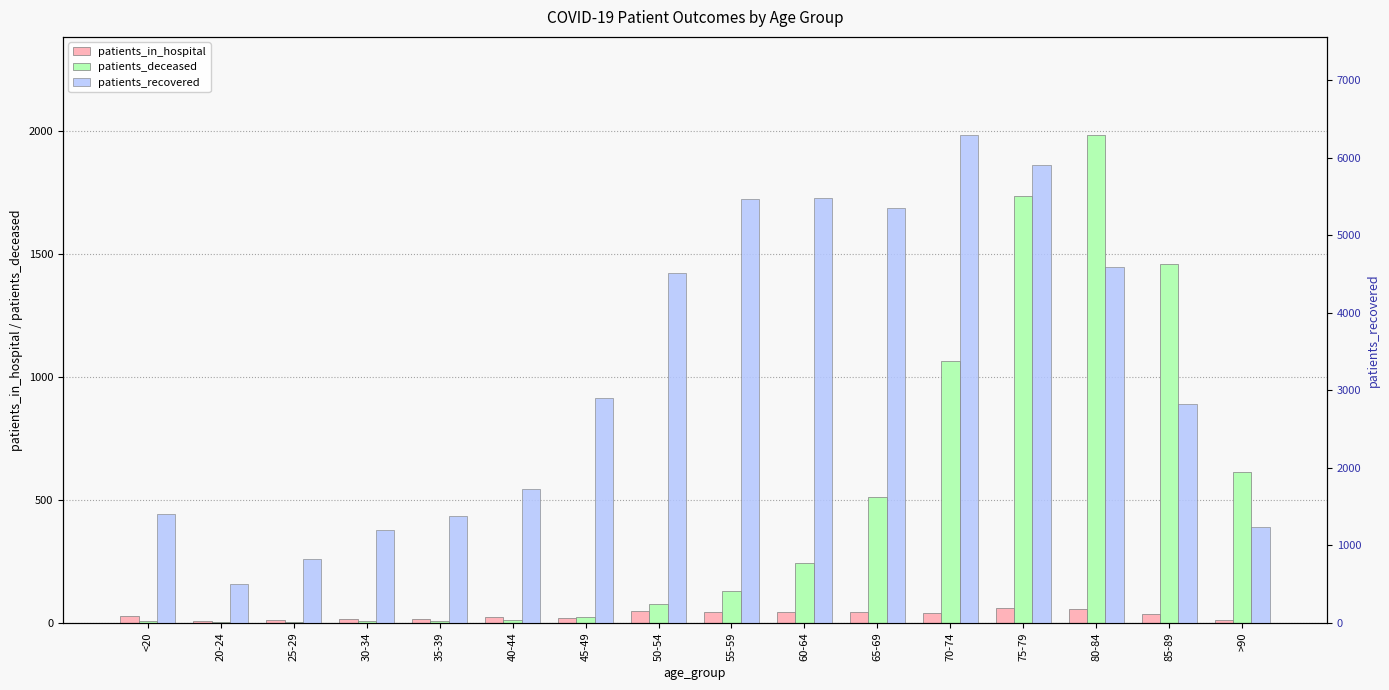

True or false: patients_deceased has a value of 5 at 35-39.

False